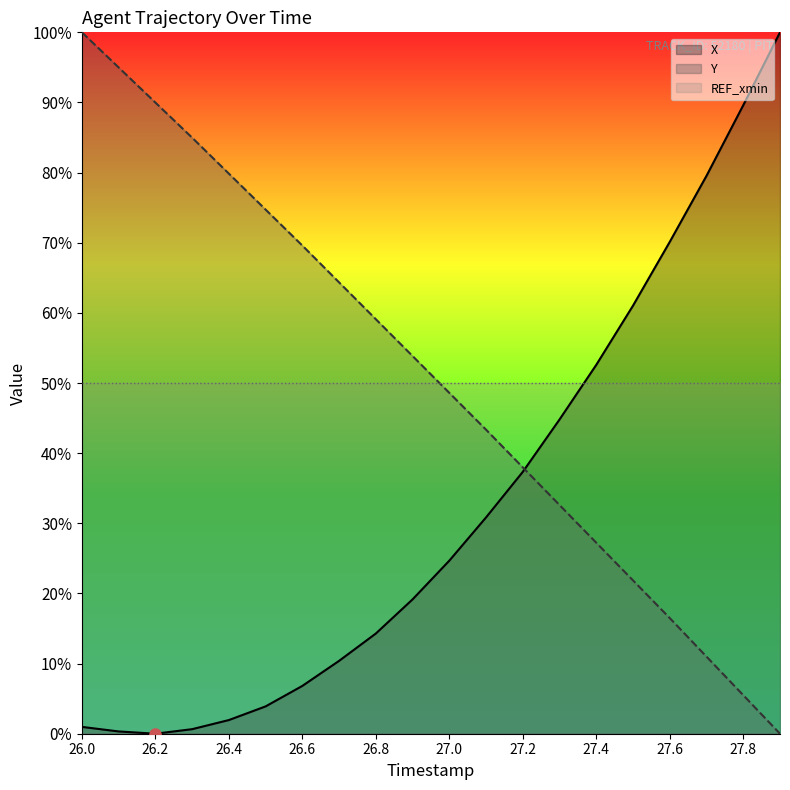

Reading left to right, list all the values displayed in this chart.

X: 26.0=1.0	26.1=0.3	26.2=0.0	26.3=0.6	26.4=1.9	26.5=3.9	26.6=6.8	26.7=10.4	26.8=14.3	26.9=19.2	27.0=24.7	27.1=30.8	27.2=37.3	27.3=44.8	27.4=52.6	27.5=61.0	27.6=70.1	27.7=79.5	27.8=89.6	27.9=100.0
Y: 26.0=100.0	26.1=95.0	26.2=90.0	26.3=85.0	26.4=79.9	26.5=74.7	26.6=69.6	26.7=64.3	26.8=59.1	26.9=53.8	27.0=48.6	27.1=43.3	27.2=38.0	27.3=32.6	27.4=27.2	27.5=21.9	27.6=16.5	27.7=11.0	27.8=5.5	27.9=0.0